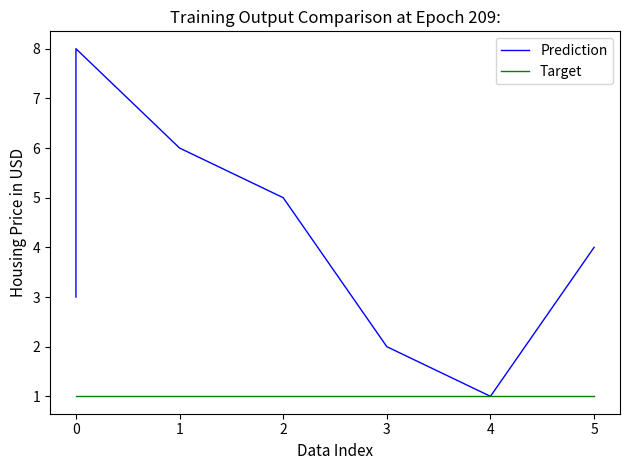

True or false: Prediction and Target cross at least once.

False